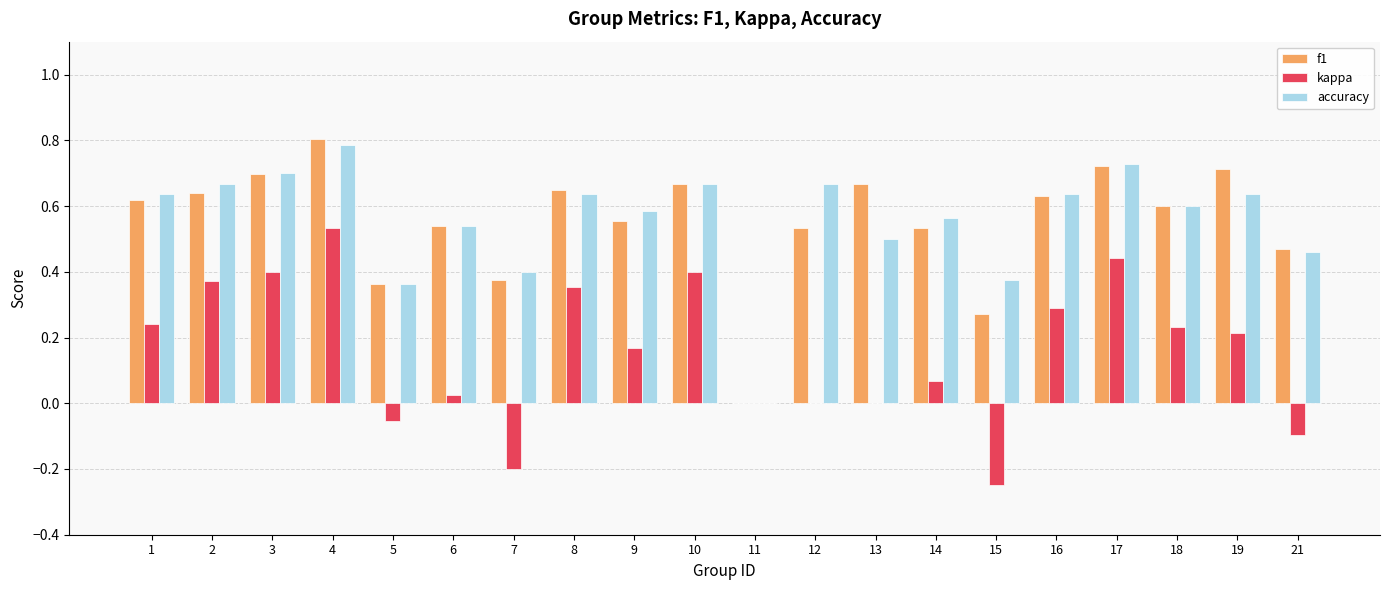

What is the maximum value for f1?

0.8